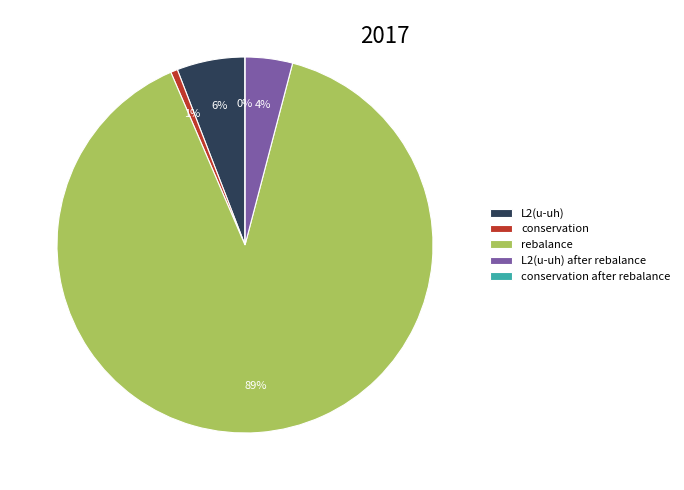

To the nearest percent, what is the difference between the conservation after rebalance and conservation slice percentages?

1%